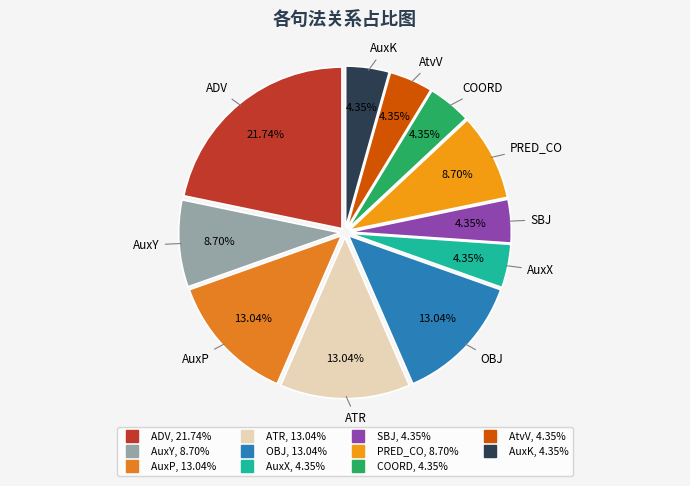

Which has a higher value, AtvV or ADV?

ADV